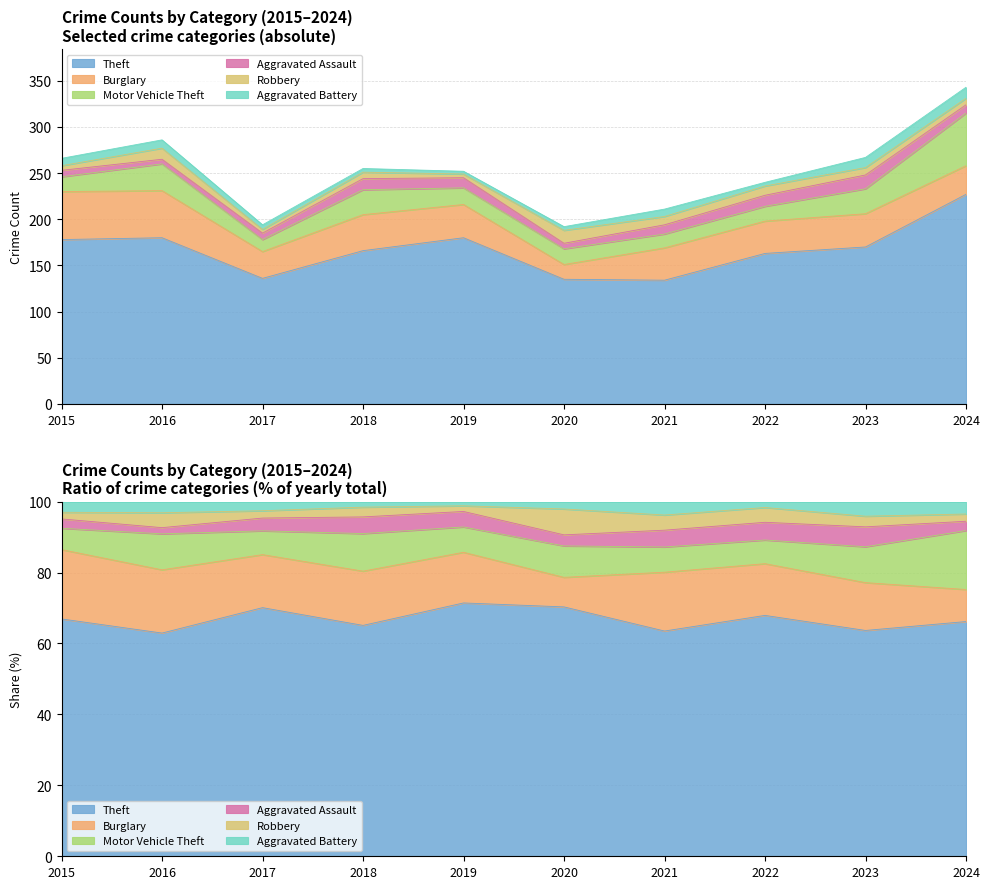

List the labels in order of Motor Vehicle Theft value, largest first.

2024, 2016, 2018, 2023, 2019, 2020, 2015, 2022, 2021, 2017